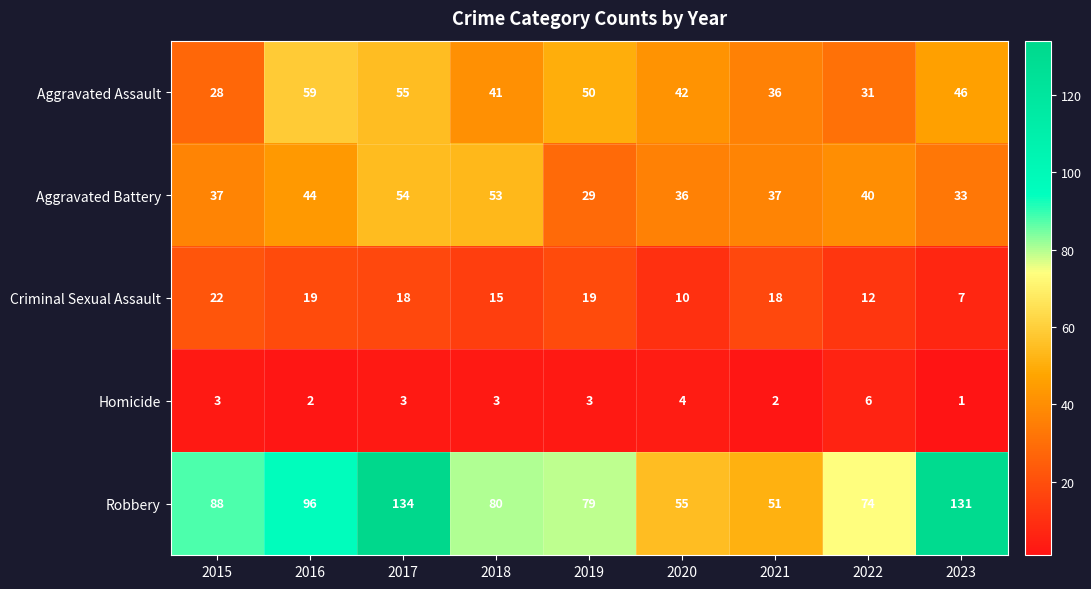

True or false: Criminal Sexual Assault has a value of 2 at 2020.

False